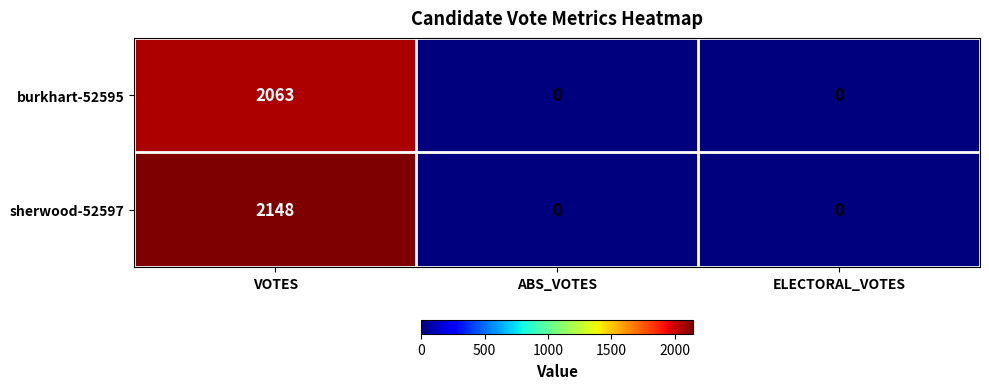

The value of sherwood-52597 at ABS_VOTES is 682. True or false?

False